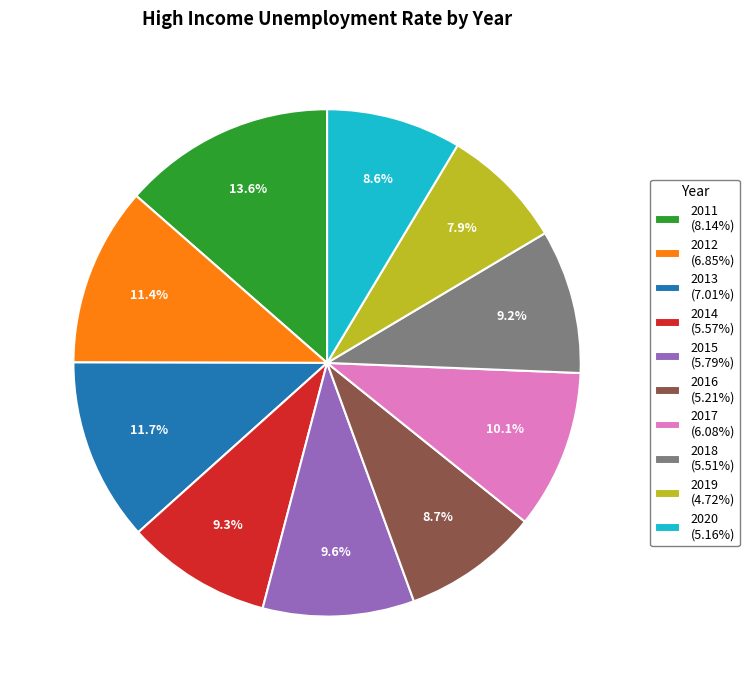

What percentage is NOT represented by 2012?

88.6%